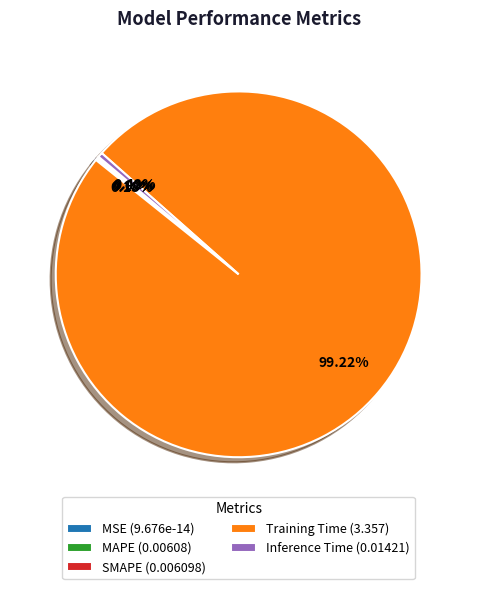

True or false: SMAPE accounts for 11% of the total.

False